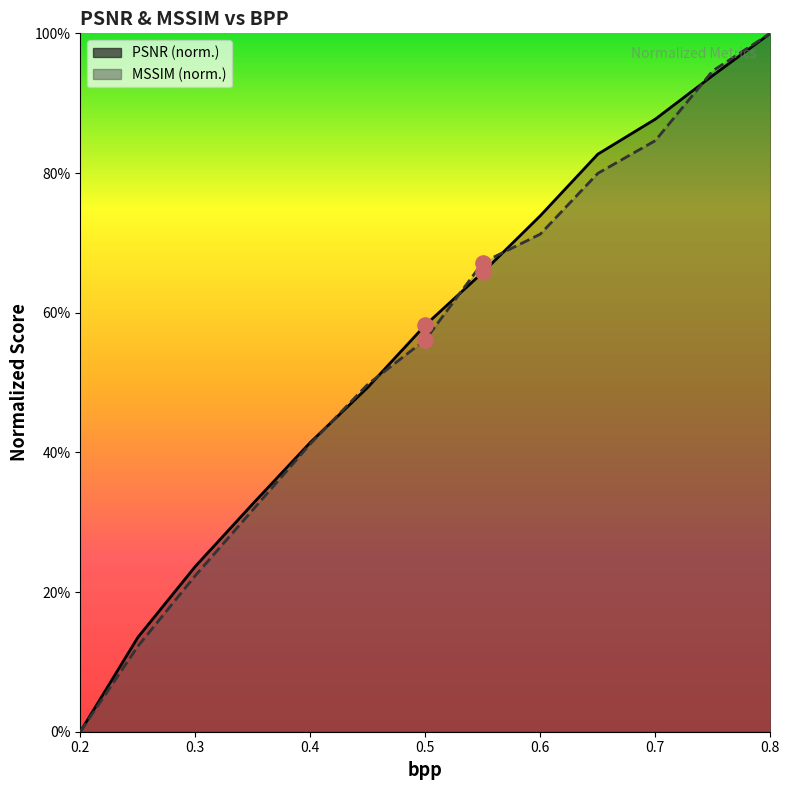

Which series has the largest total across all categories?

PSNR